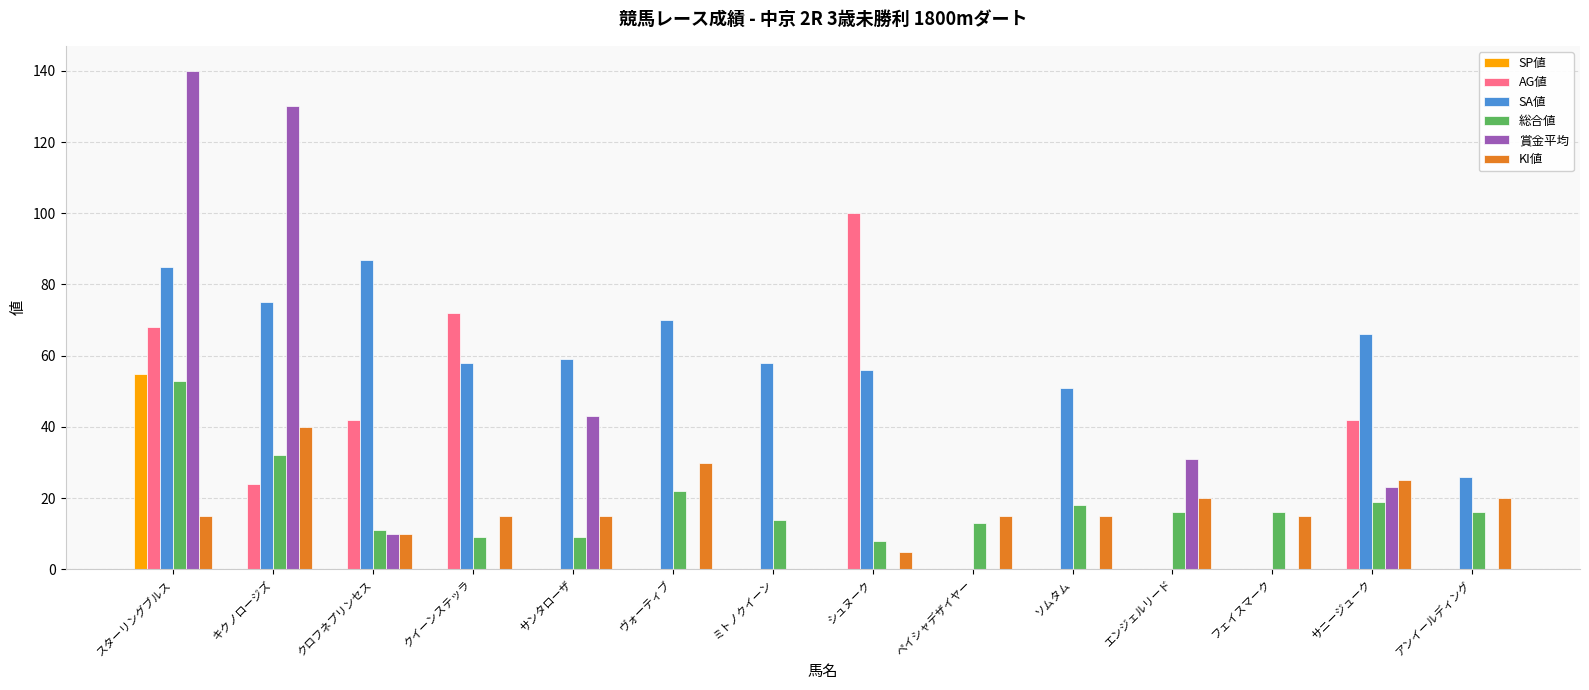

The value of AG値 at クロフネプリンセス is 42. True or false?

True